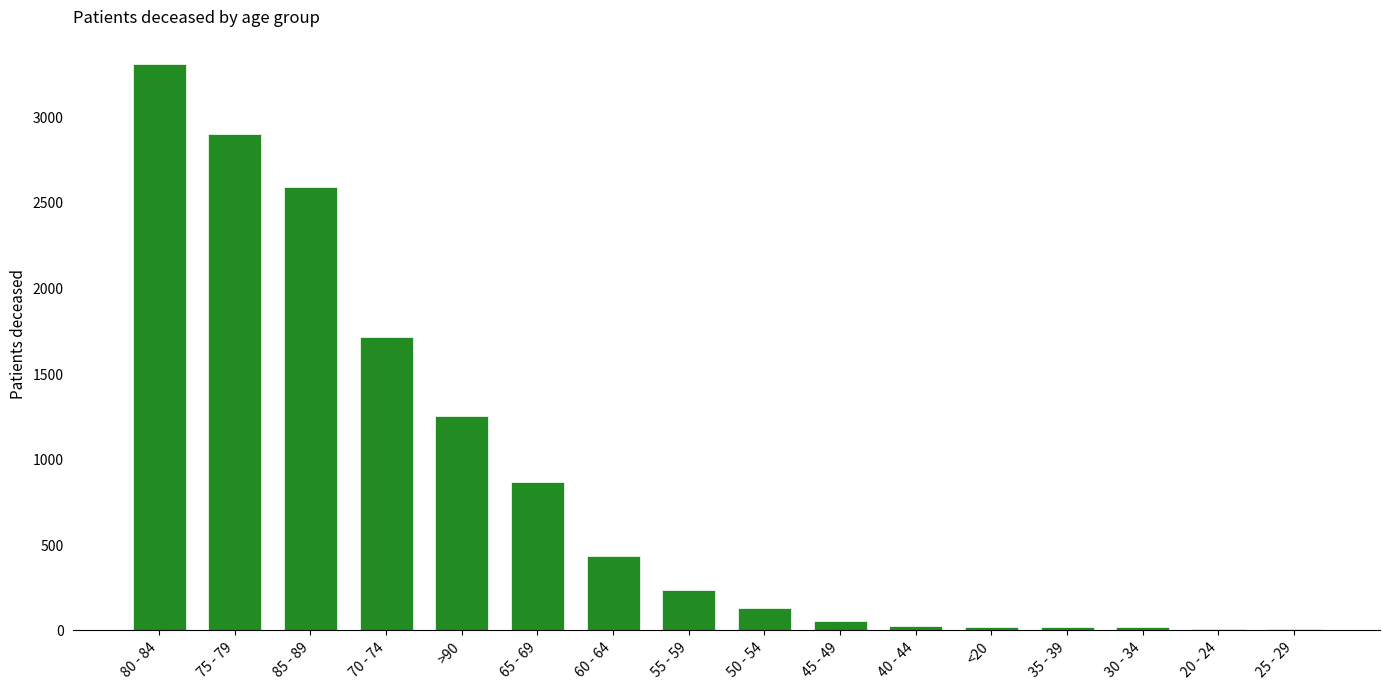

The chart shows a value of 4823 at 80 - 84. True or false?

False